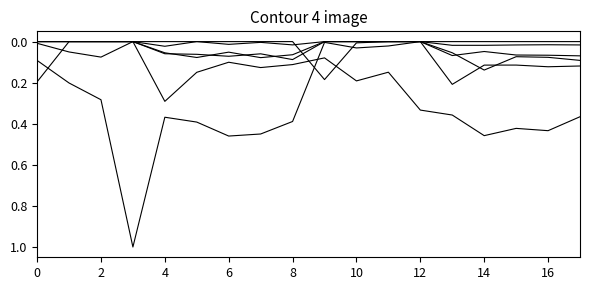

Does the chart have visible grid lines?

No